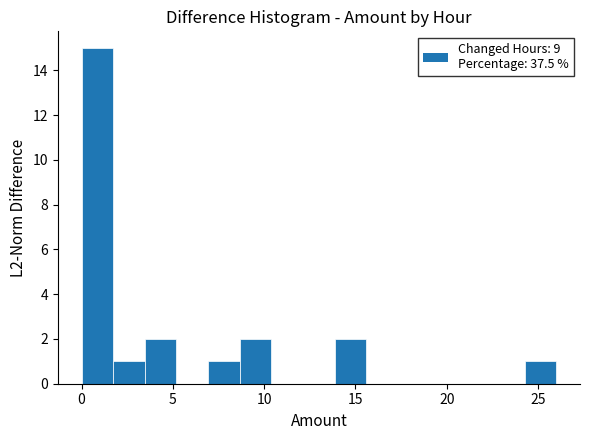

Around what value on the x-axis is the tallest bar? Give the approximate position of its centre, as read against the axis.

1.0